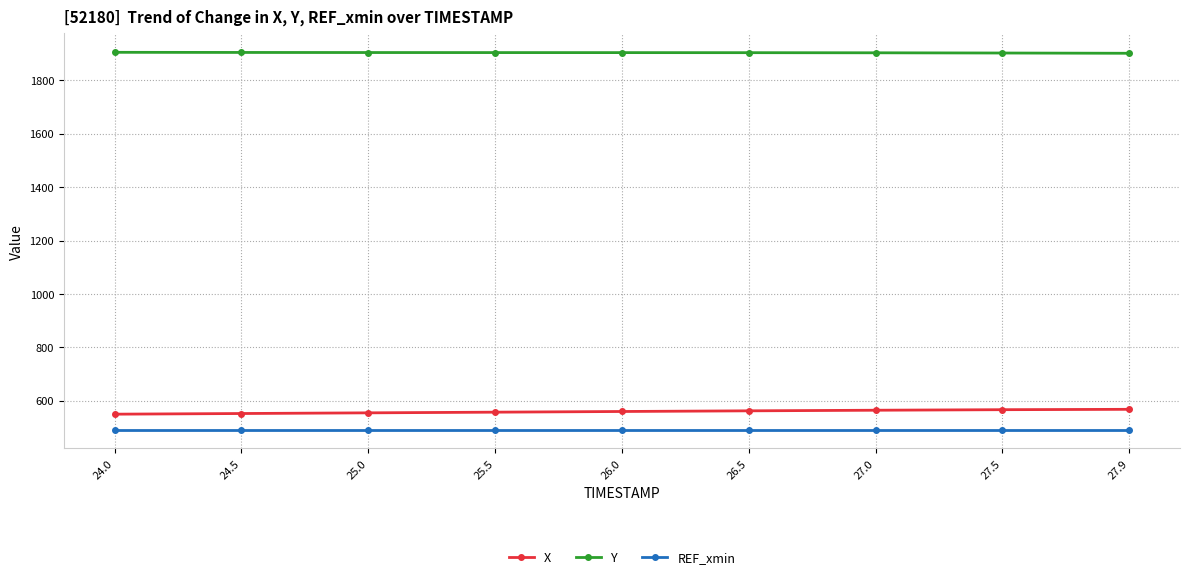

At 24.5, list the series in order from largest to smallest.

Y, X, REF_xmin